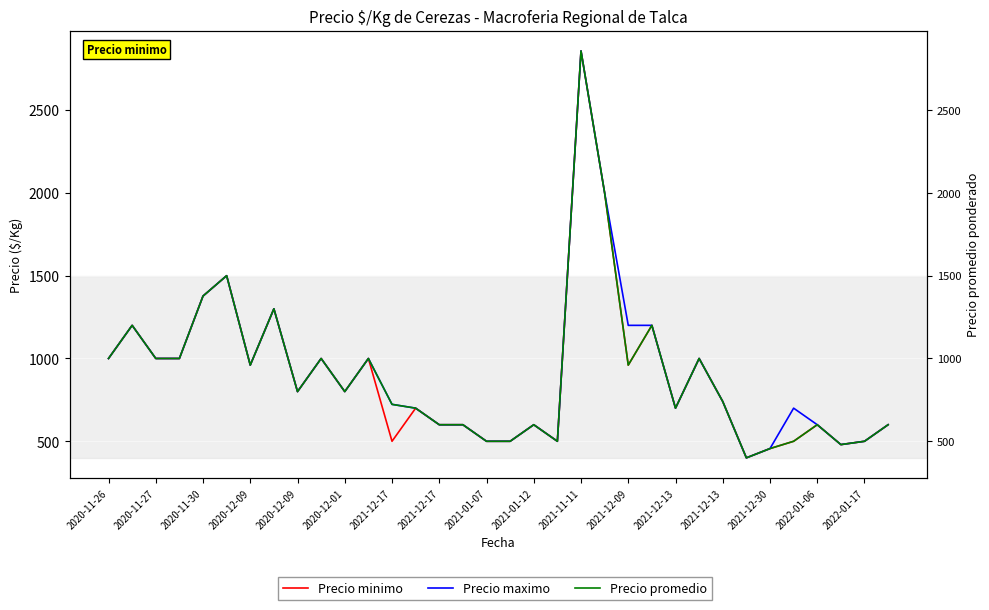

Is the value of Precio promedio at 2020-12-01 greater than the value of Precio maximo at 2021-01-12?

Yes